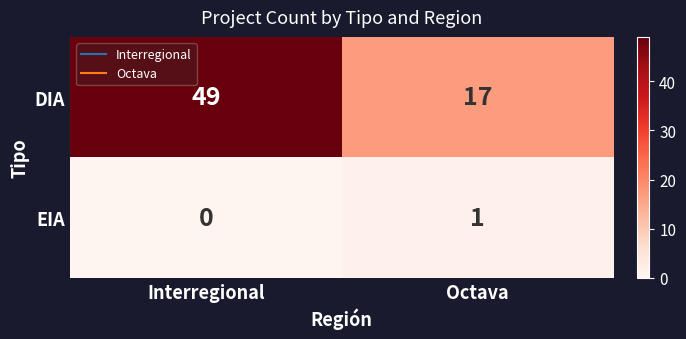

What is the maximum value for DIA?

49